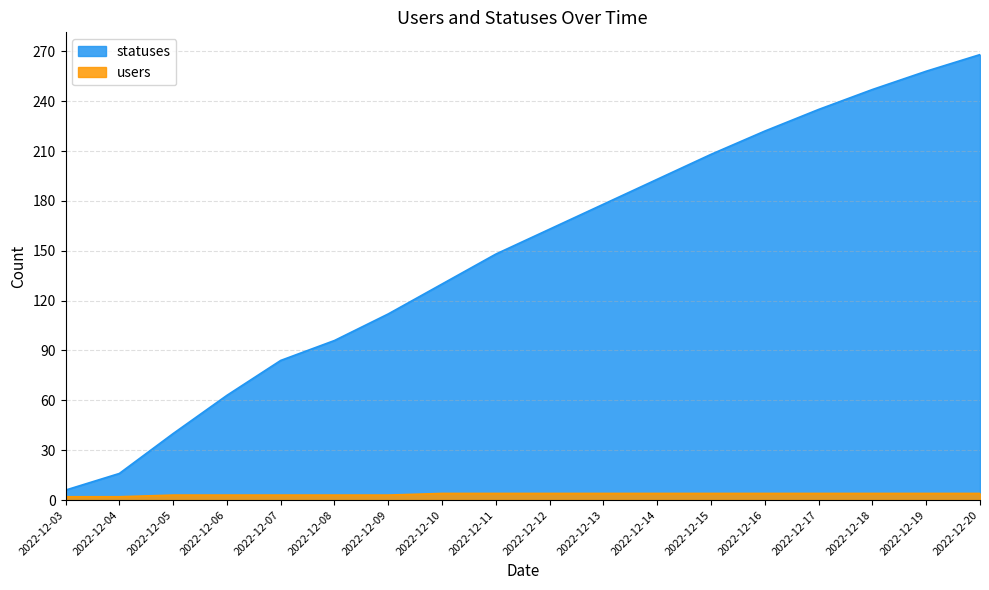

The value of users at 2022-12-15 is 2. True or false?

False